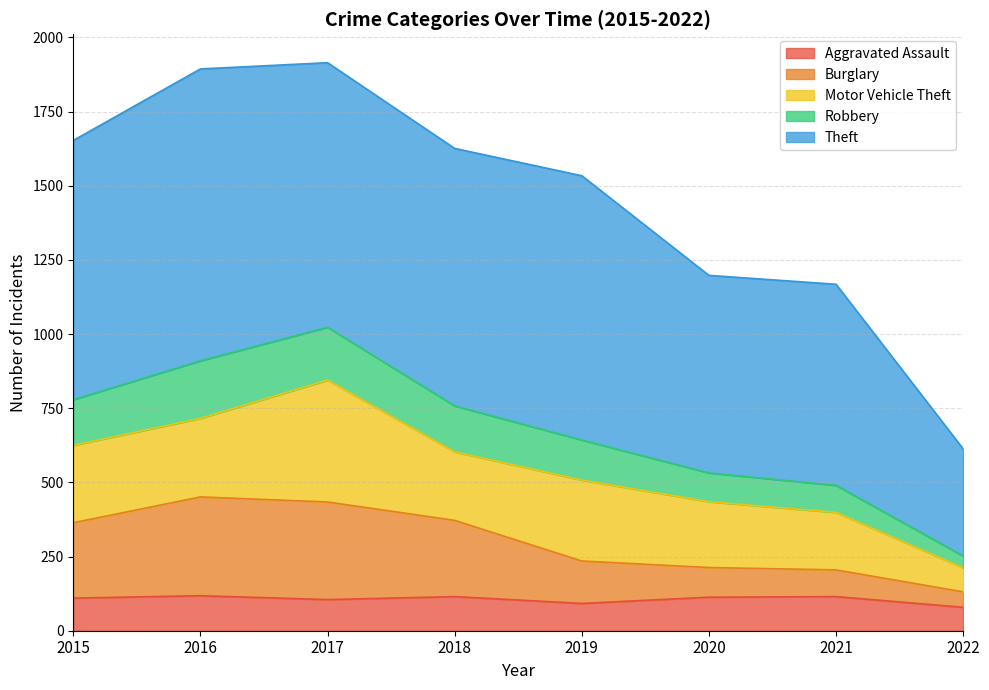

Which has a higher value, 2016 or 2019?

2016